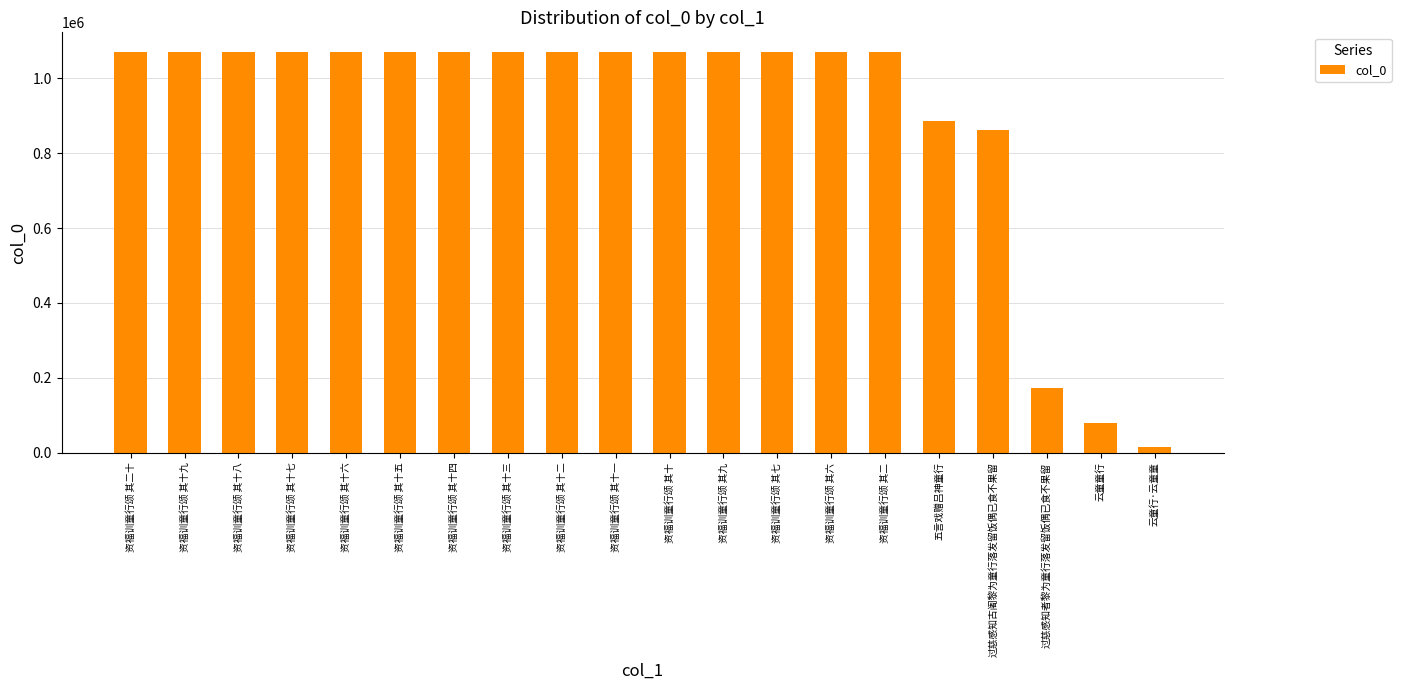

How many bars are there in total?

20